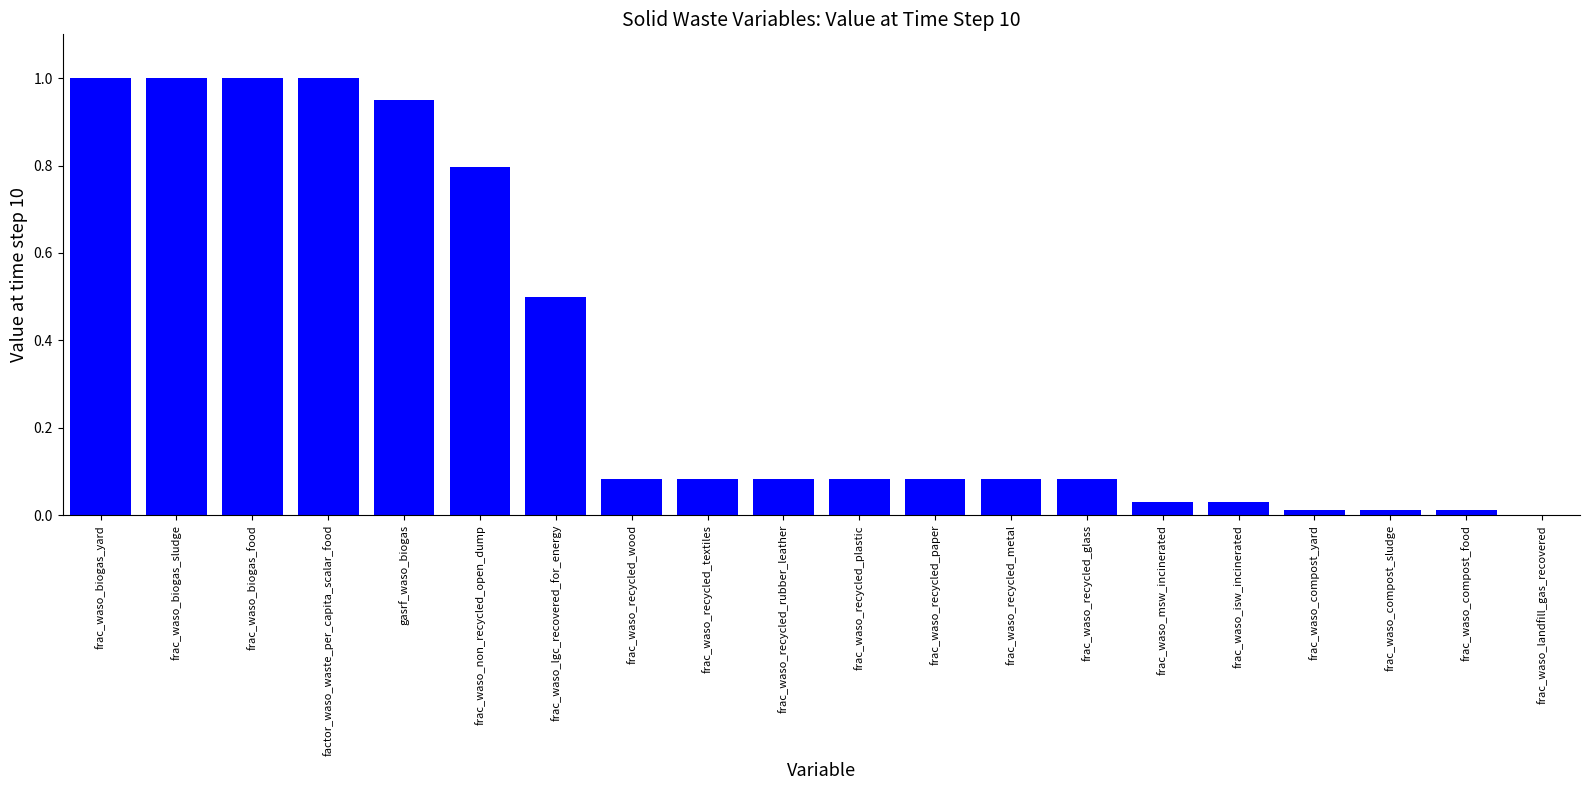

The chart shows a value of 0.3 at gasrf_waso_biogas. True or false?

False